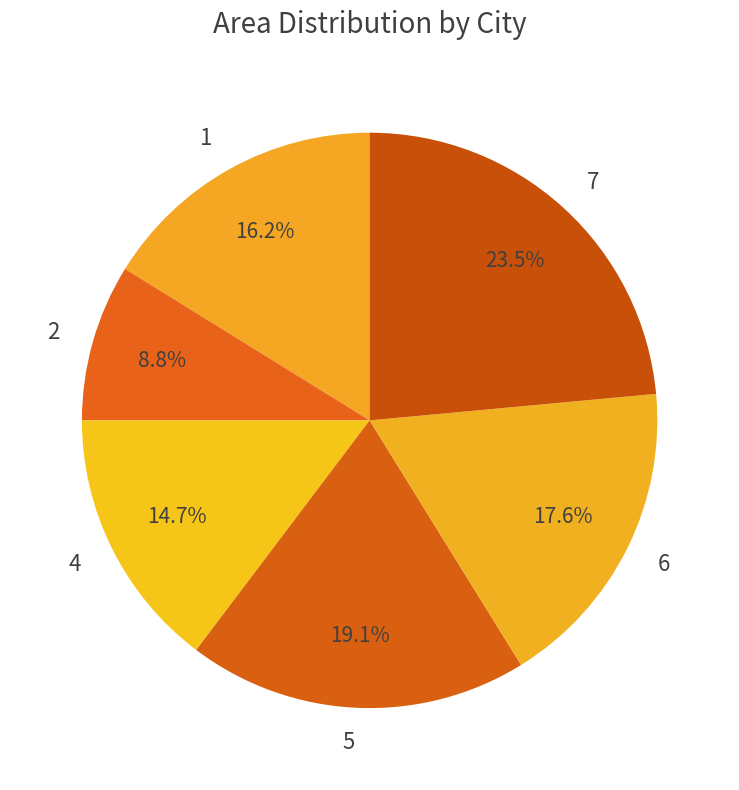

What is the ratio of the value at 2 to the value at 6?

0.5